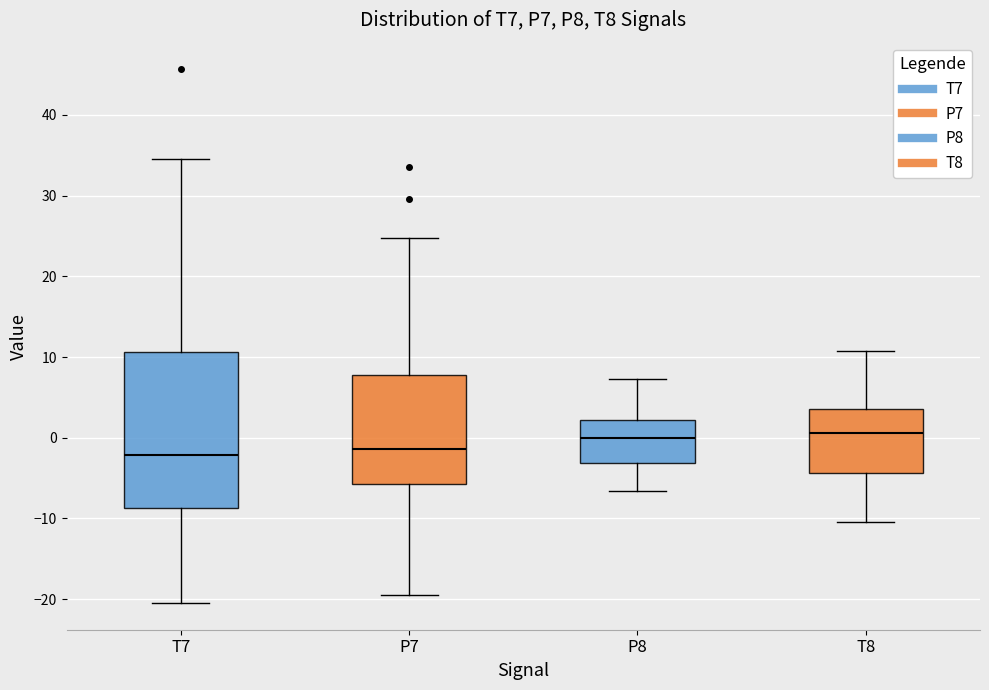

Reading left to right, transcribe this box plot: for each box, give where its median line is, the range the box spans, and where its two whiskers end, as read against the y-axis. The values are not printed on the chart, so give them approximately, as read against the axis.

T7: median -2, box -9 to 11, whiskers -20 to 35
P7: median -1, box -6 to 8, whiskers -19 to 25
P8: median 0, box -3 to 2, whiskers -7 to 7
T8: median 1, box -4 to 4, whiskers -11 to 11